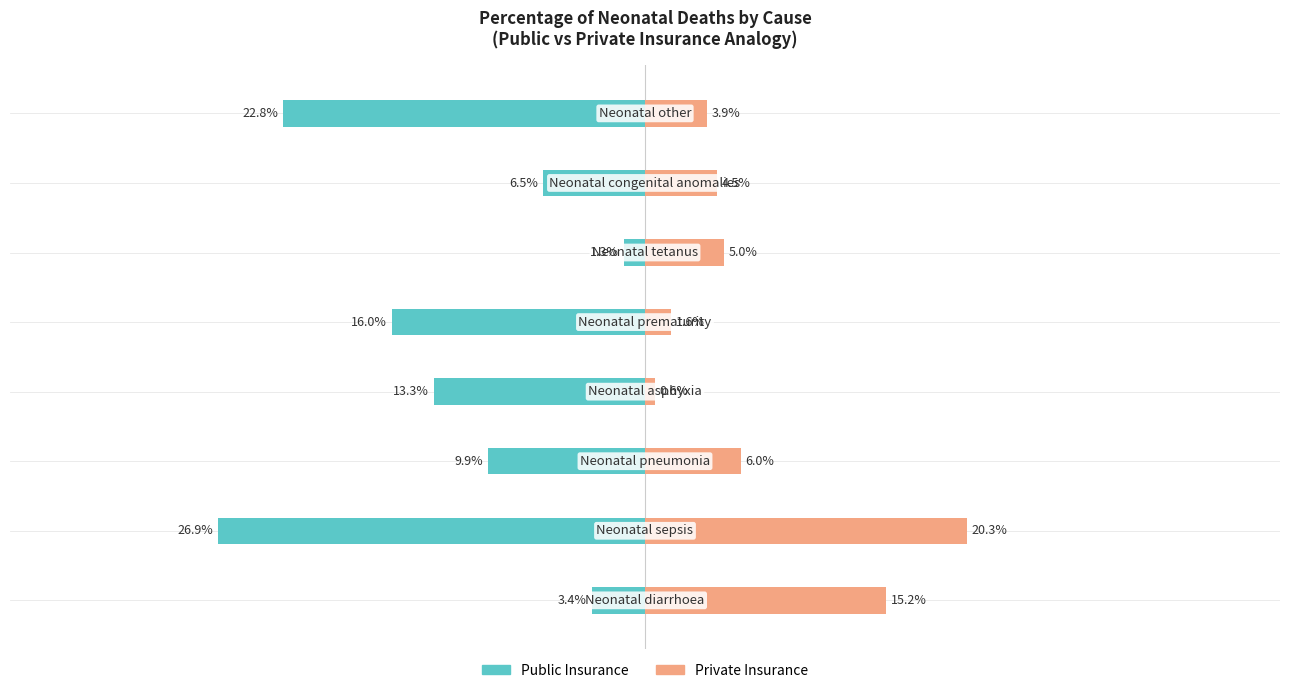

Are the bars horizontal?

Yes